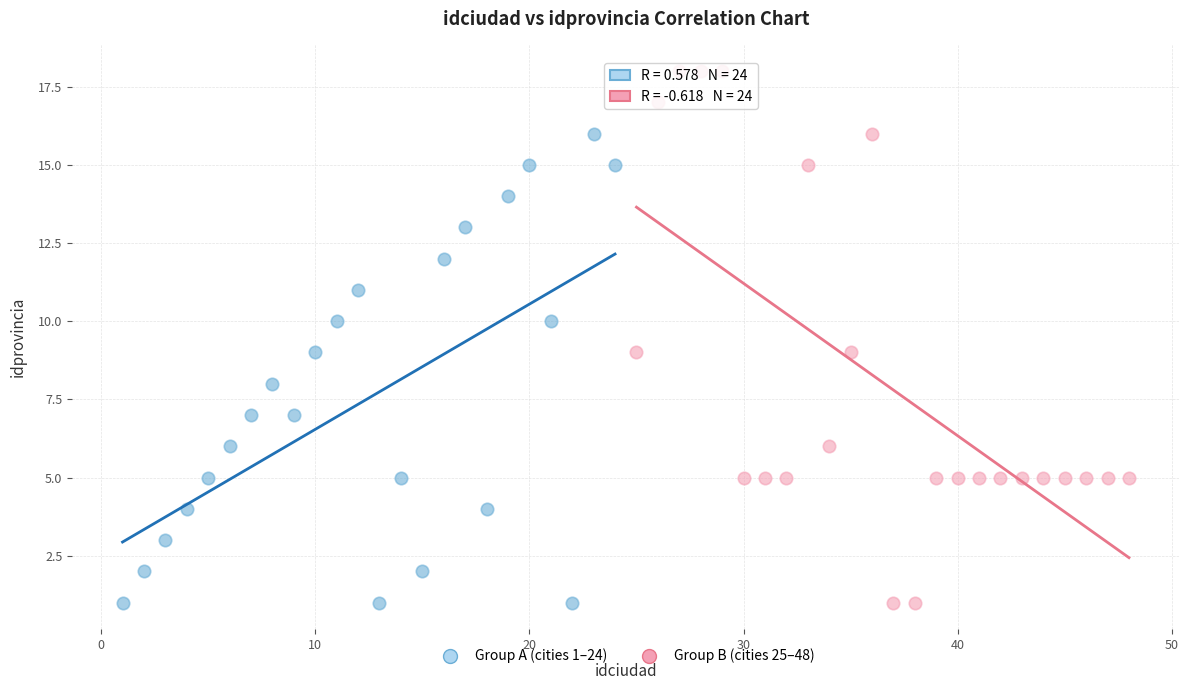

Which series contains the highest Y value?

Group B (cities 25–48)